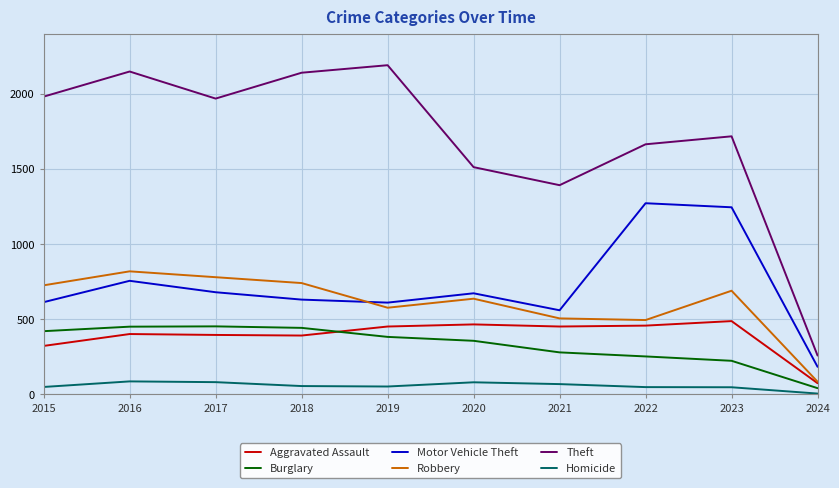

Which series has the largest total across all categories?

Theft